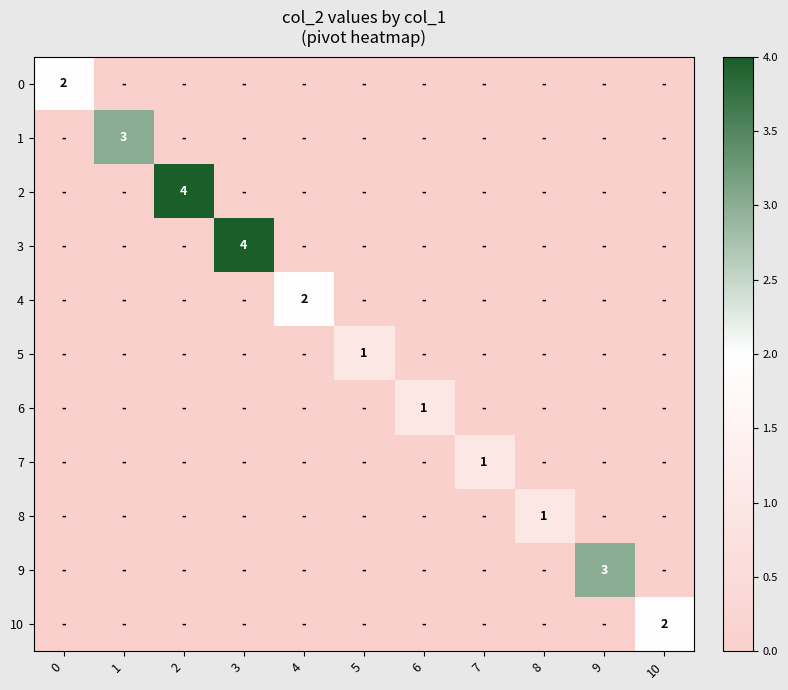

Which series has the largest range (max minus min)?

2